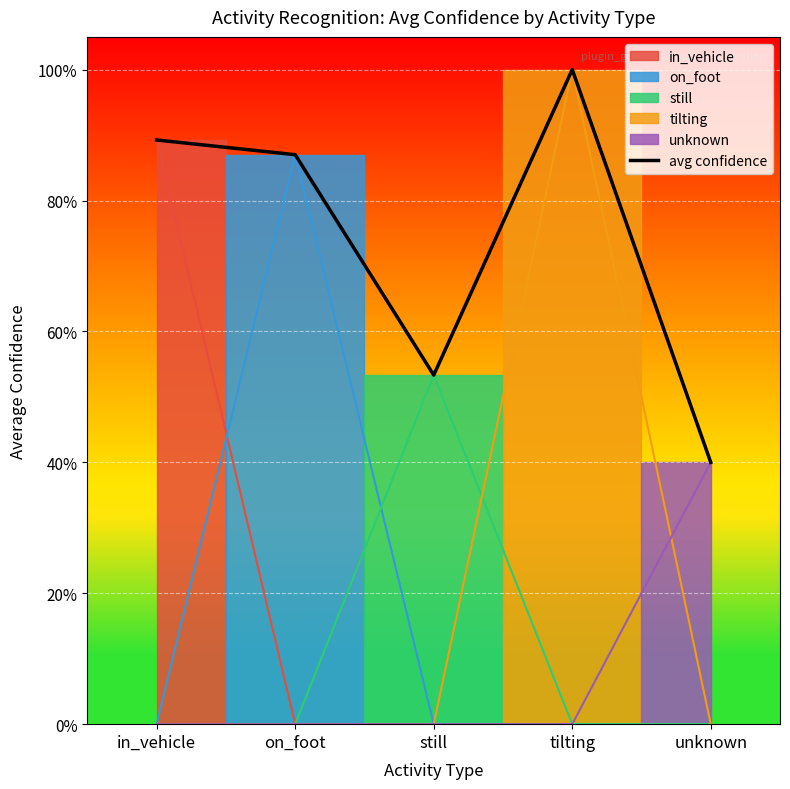

True or false: the data has more than 2 interior local peaks.

False